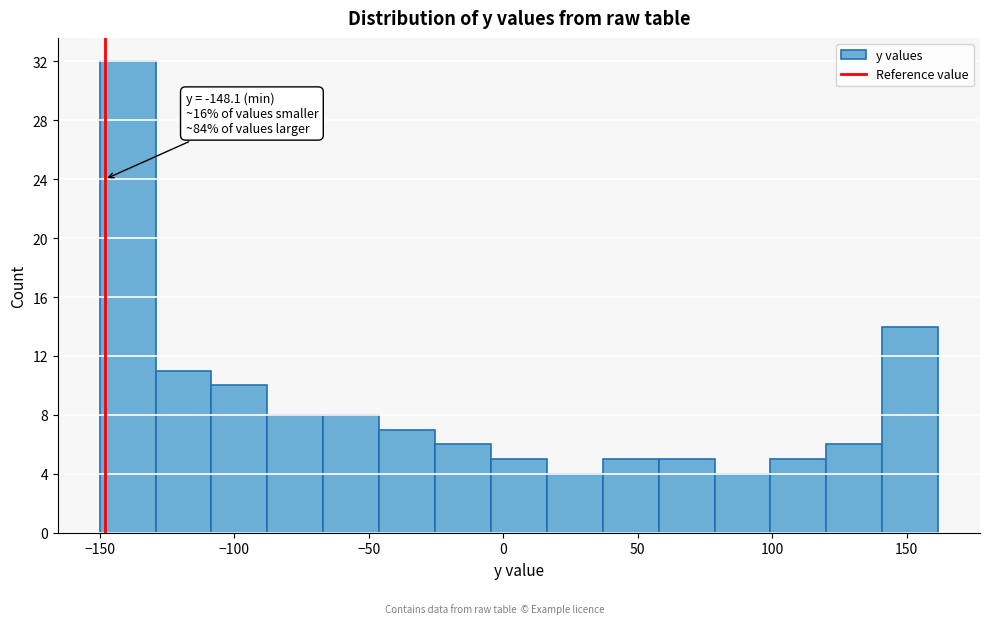

Over which range of the x-axis is the bar tallest?

-150 to -130